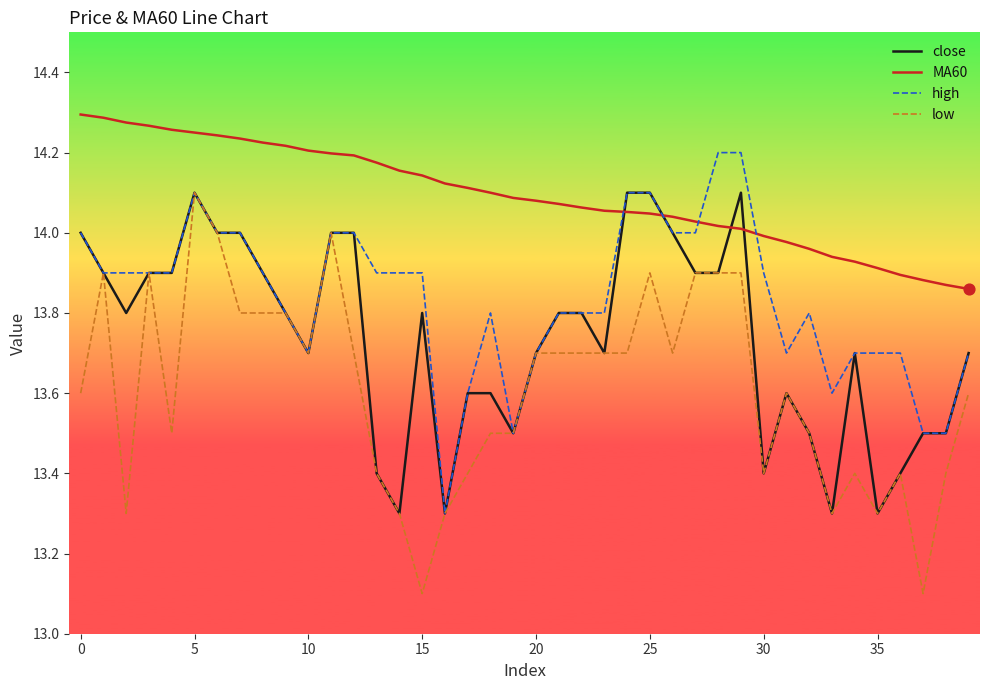

Which series has the largest total across all categories?

MA60